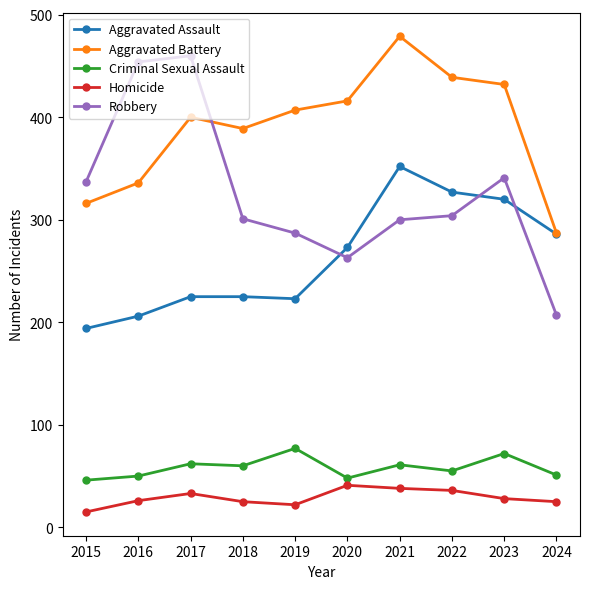

The value of Aggravated Assault at 2015 is 343. True or false?

False